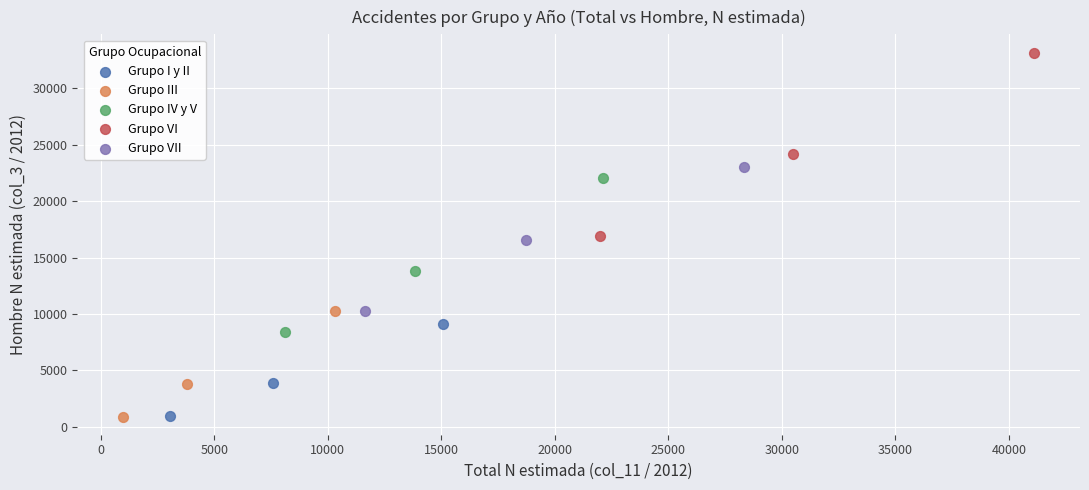

Which series has the widest spread of Y values?

Grupo VI